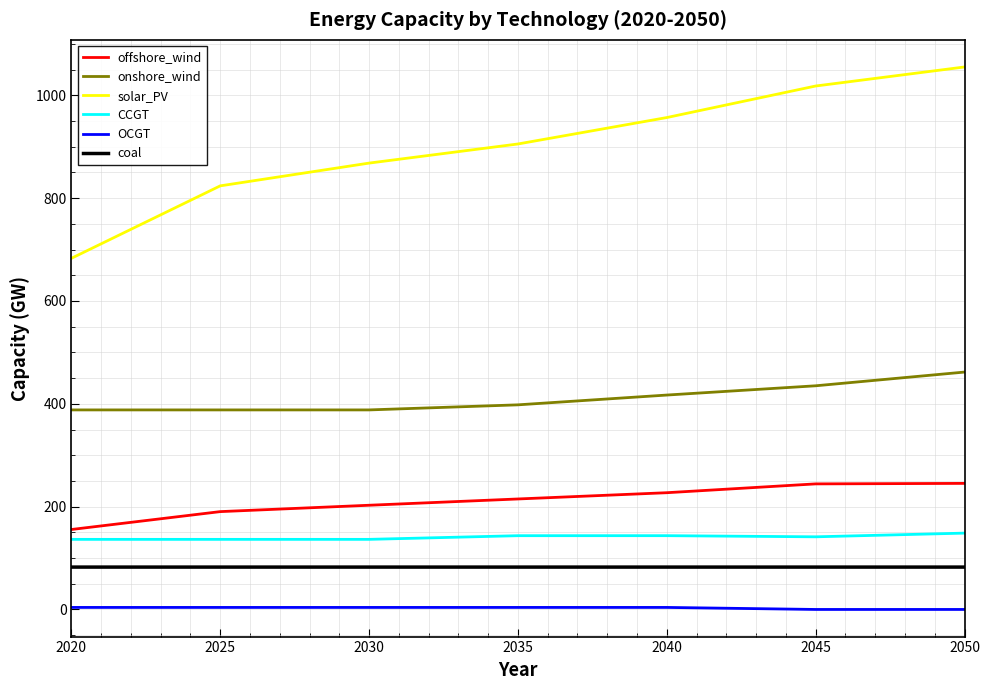

True or false: coal and CCGT cross at least once.

False